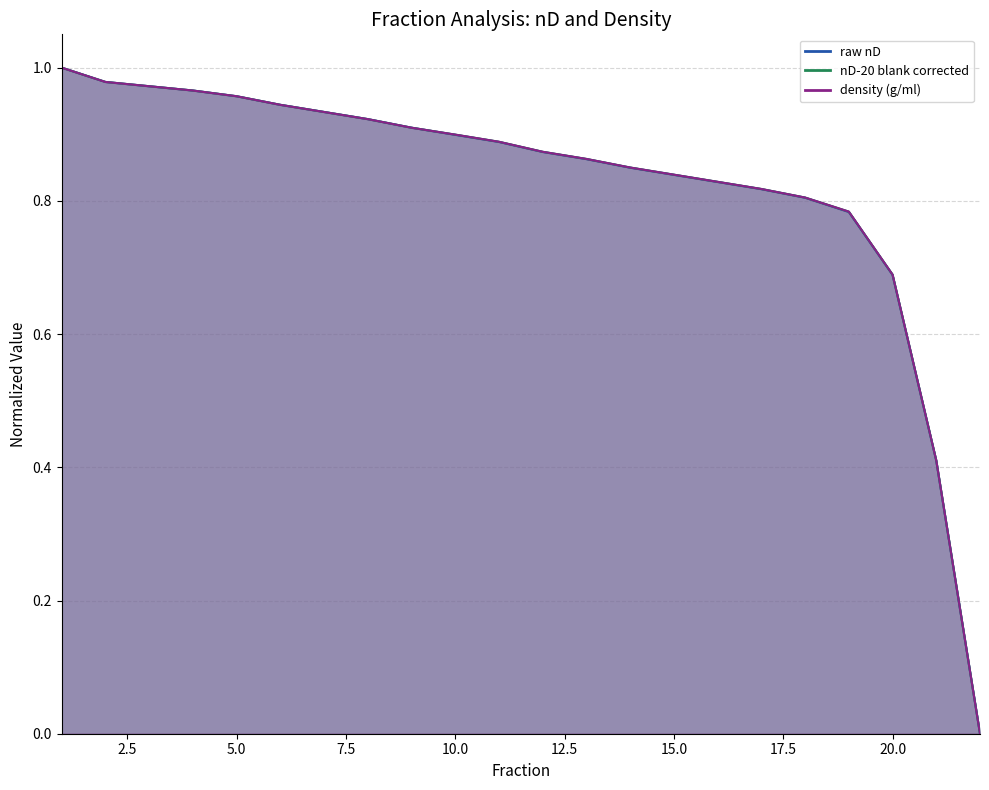

List the labels in order of density (g/ml) value, largest first.

1, 2, 3, 4, 5, 6, 7, 8, 9, 10, 11, 12, 13, 14, 15, 16, 17, 18, 19, 20, 21, 22